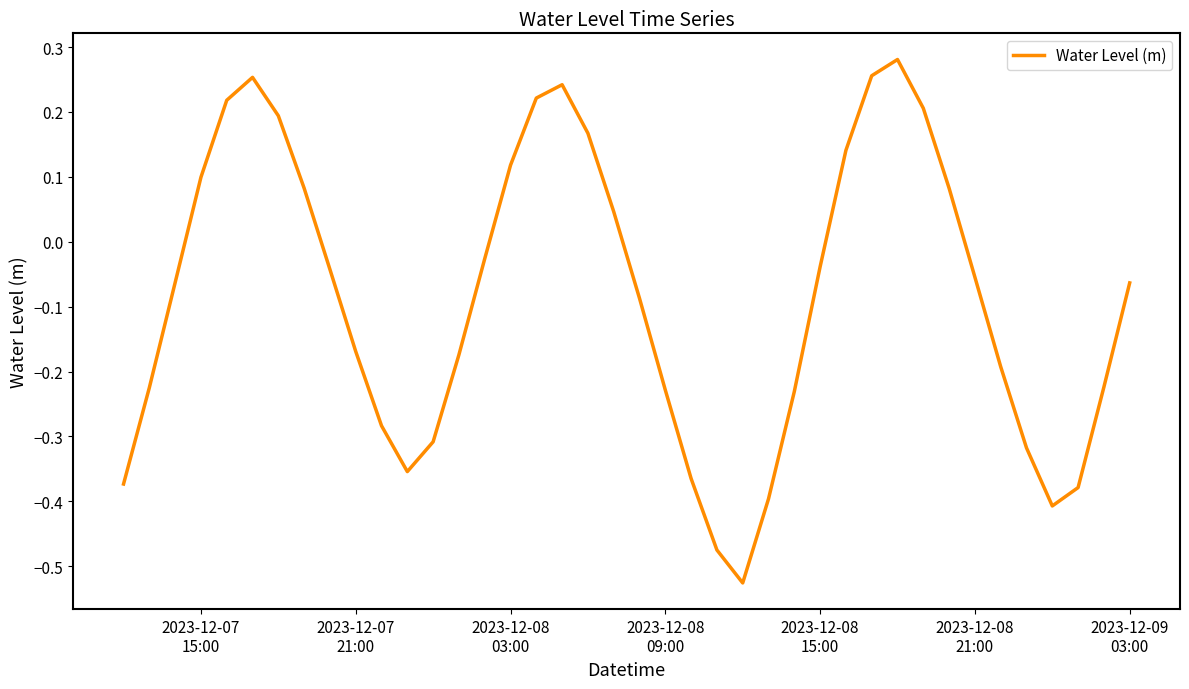

What is the difference between the maximum and minimum values?

0.8